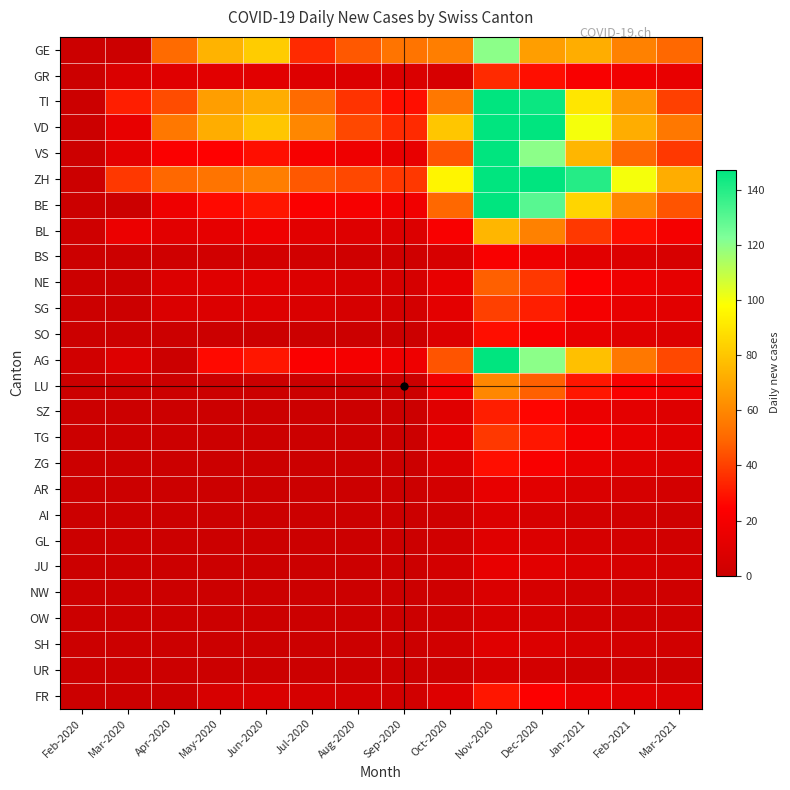

At which category is the sum across all series the highest?

Nov-2020